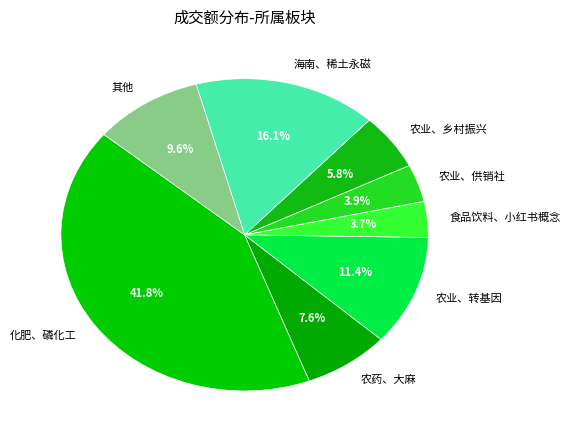

Approximately how many times larger is the value at 农业、供销社 compared to 其他?

0.4